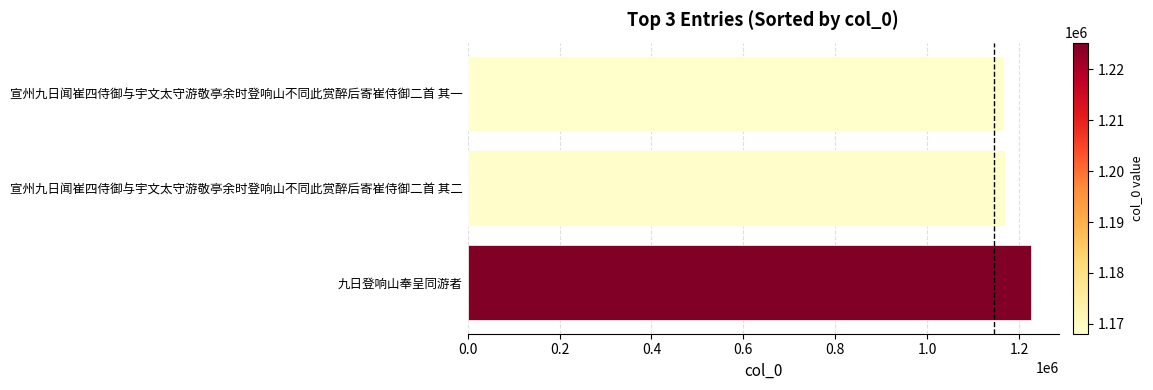

How many series are shown in this chart?

1